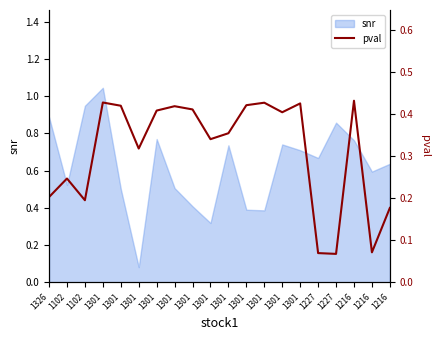

What is the sum of all values?

6.2